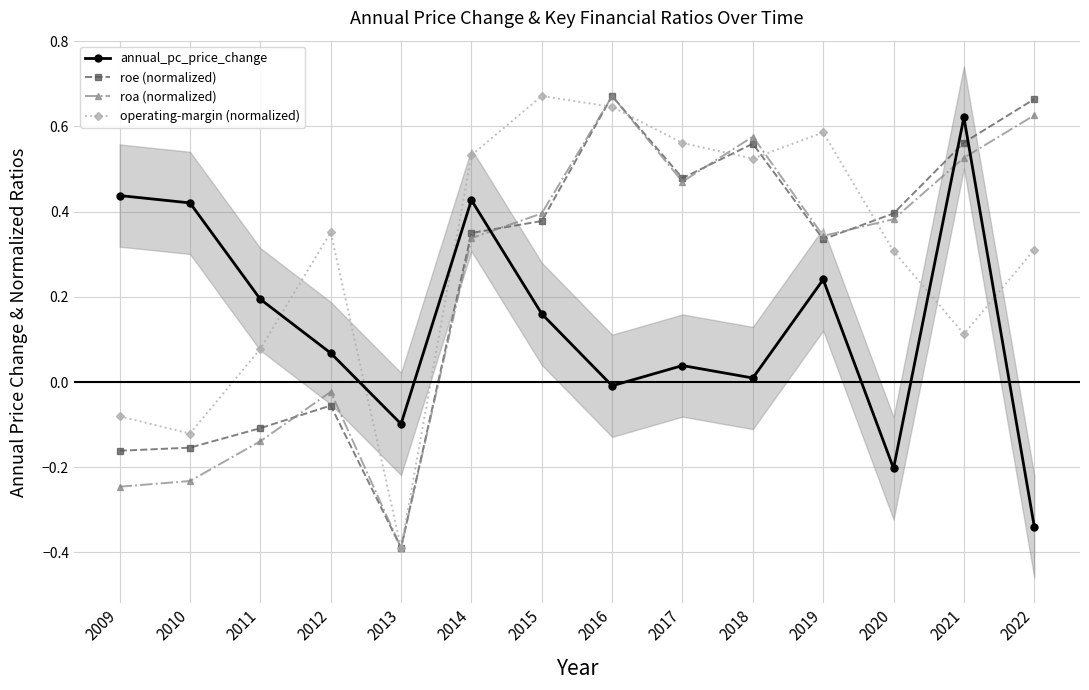

What is the value of the annual_pc_price_change point at the 5th from the left?

-0.1